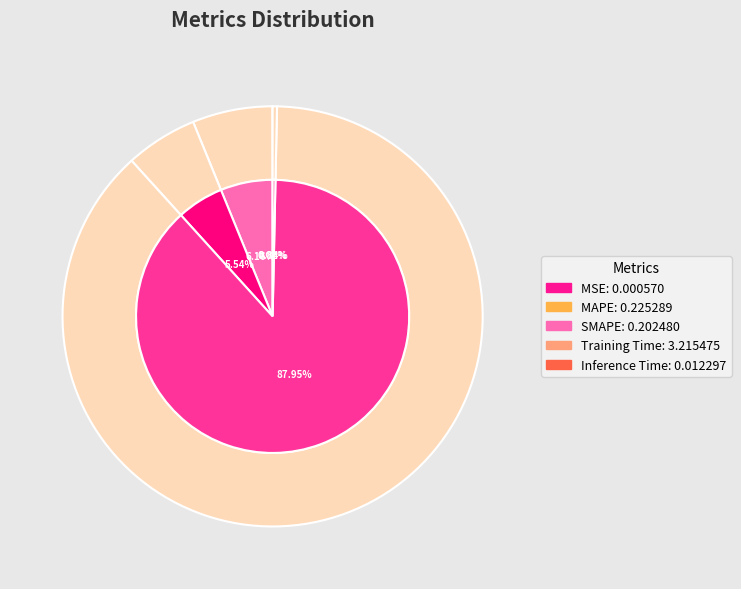

To the nearest percent, what is the combined percentage of MSE and MAPE?

6%